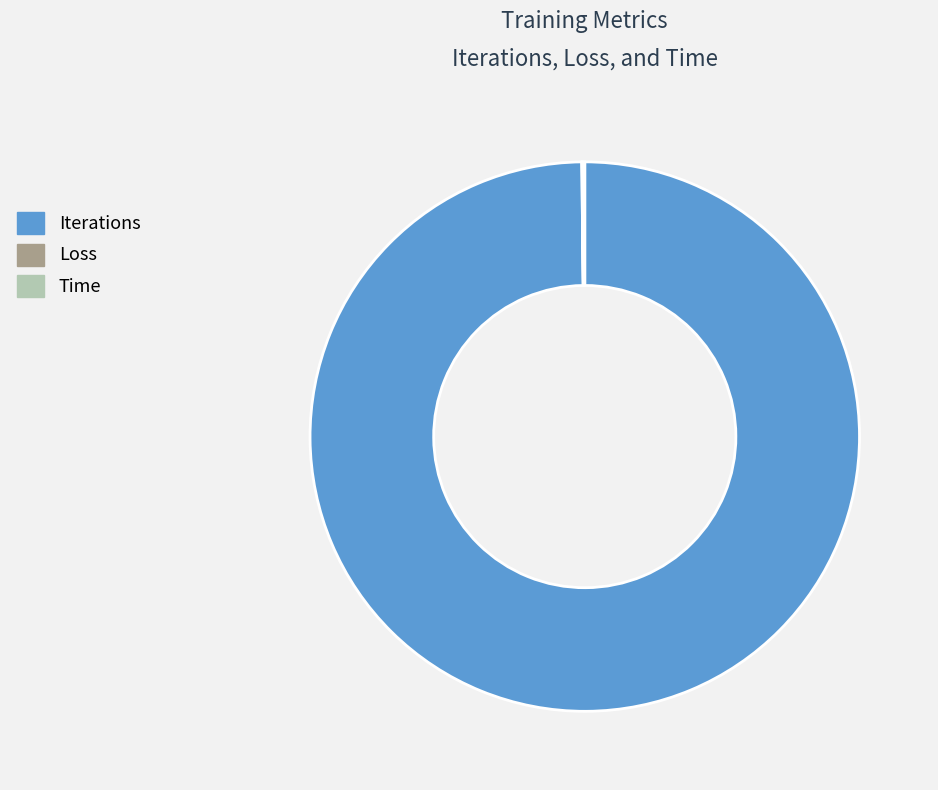

True or false: Iterations accounts for 100% of the total.

True